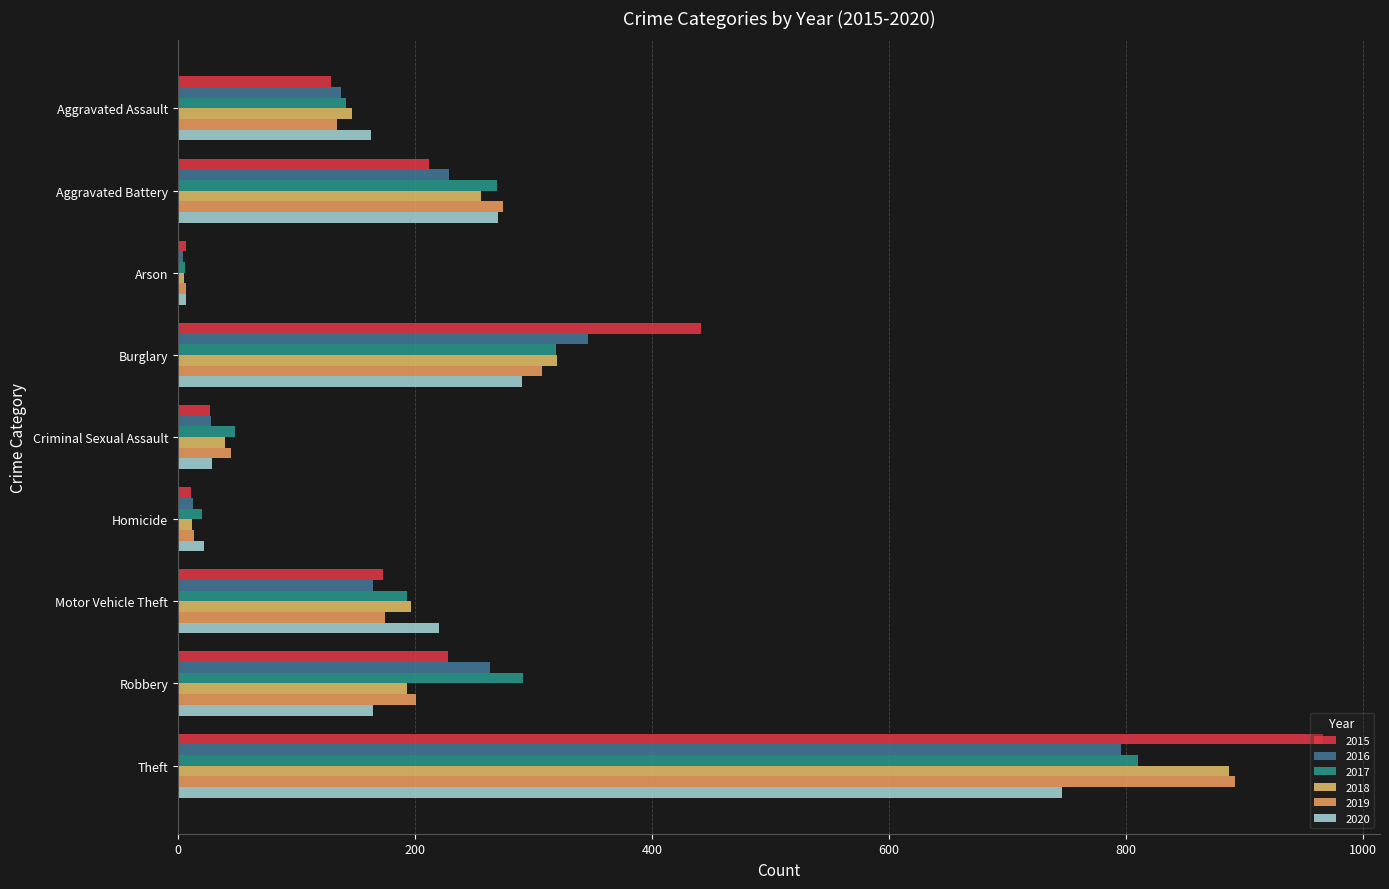

At Aggravated Battery, list the series in order from smallest to largest.

2015, 2016, 2018, 2017, 2020, 2019